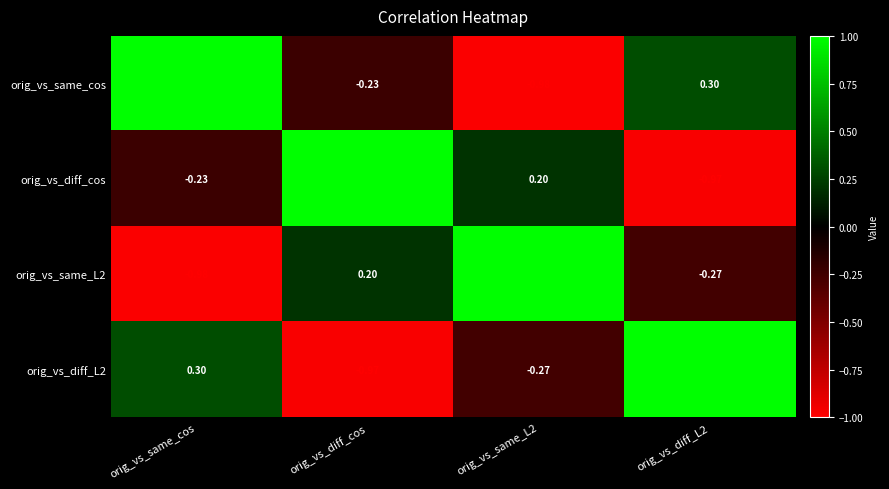

At which category is the sum across all series the highest?

orig_vs_same_cos